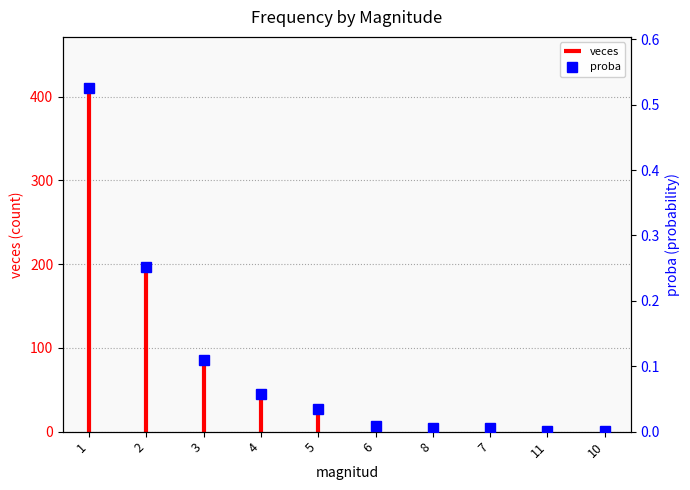

List the labels in order of value, largest first.

1, 2, 3, 4, 5, 6, 8, 7, 11, 10